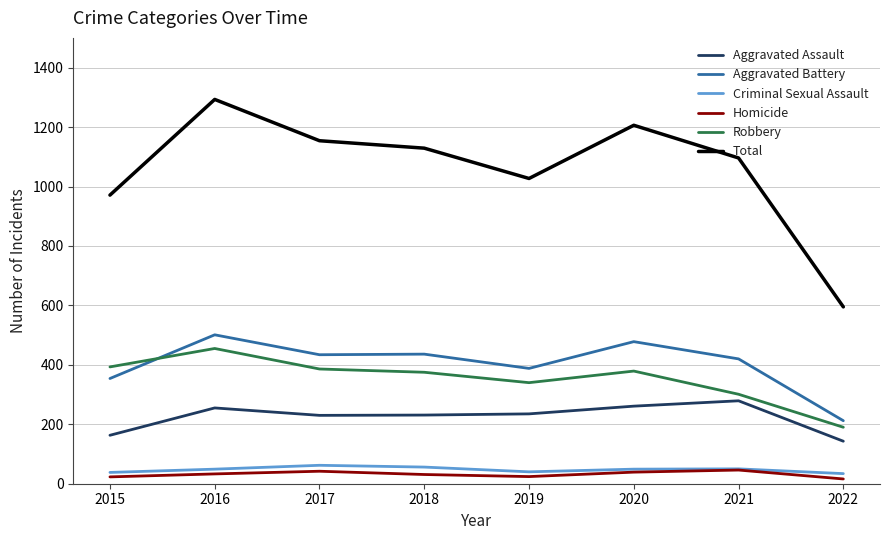

True or false: Aggravated Battery and Criminal Sexual Assault intersect in this chart.

False